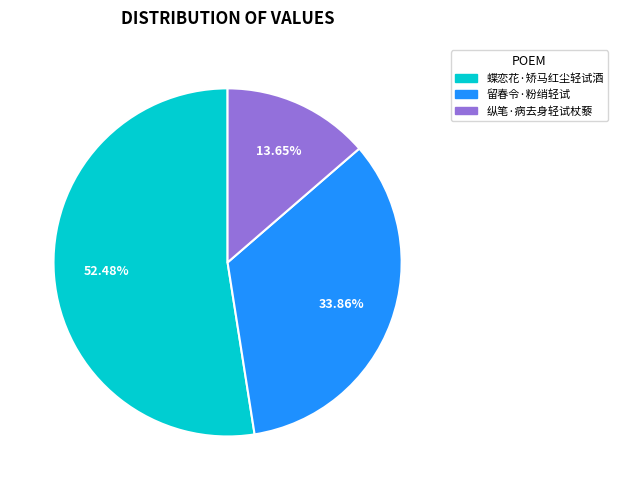

How many slices are in this pie chart?

3